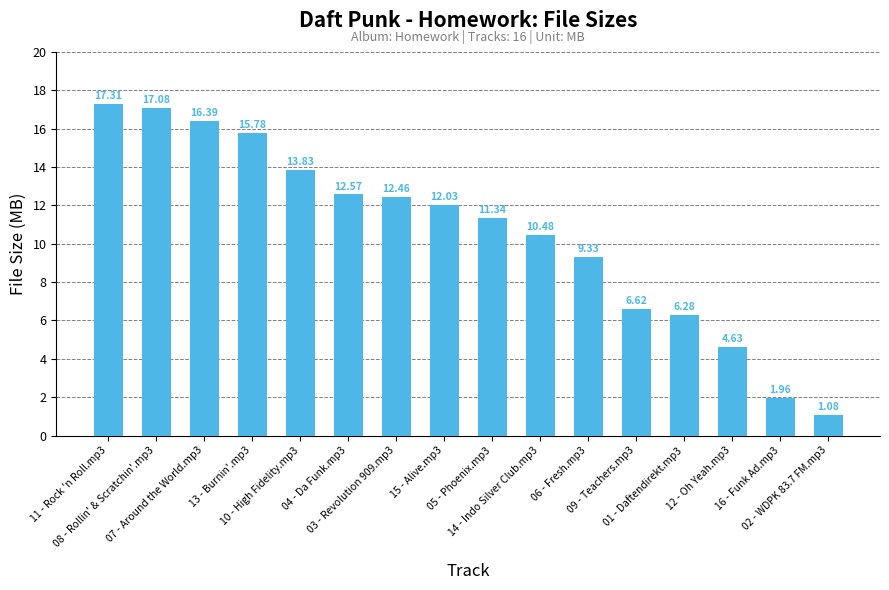

Does the chart contain any negative values?

No